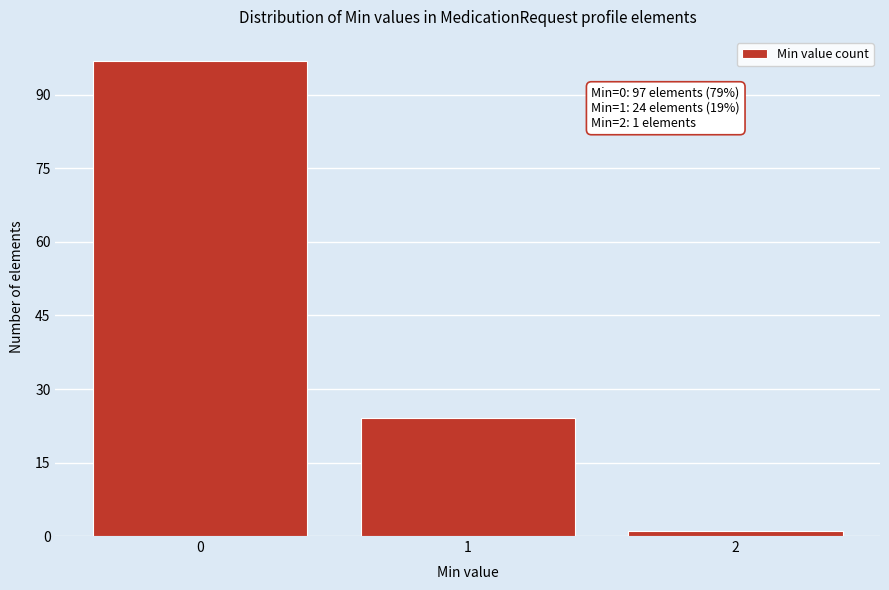

Reading left to right, what are all the values shown in this chart?

97	24	1